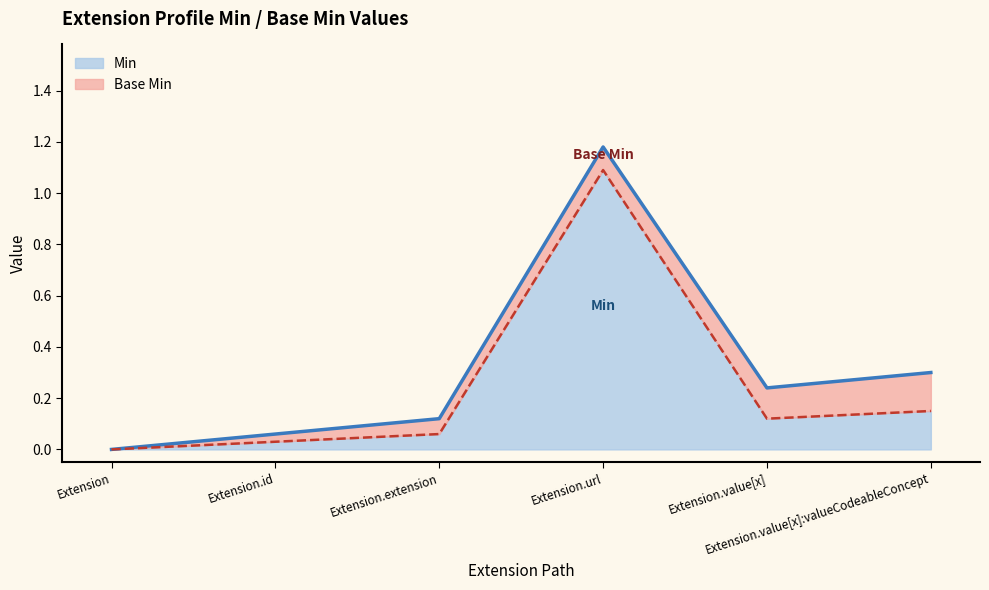

Between Extension and Extension.value[x], which is larger?

Extension.value[x]